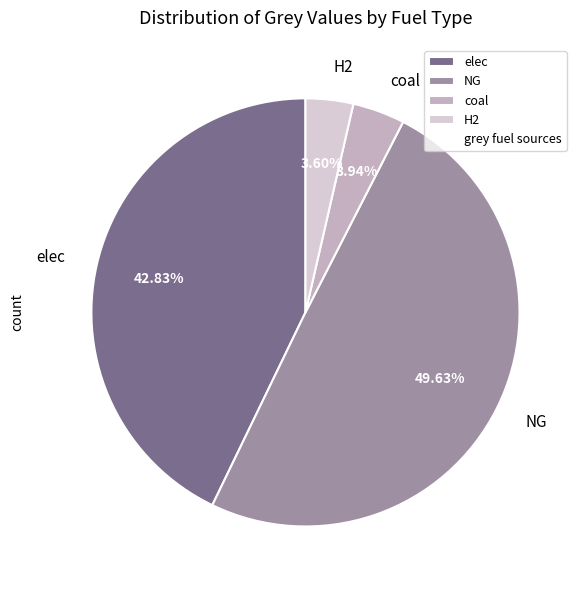

Count the number of slices in the pie.

4